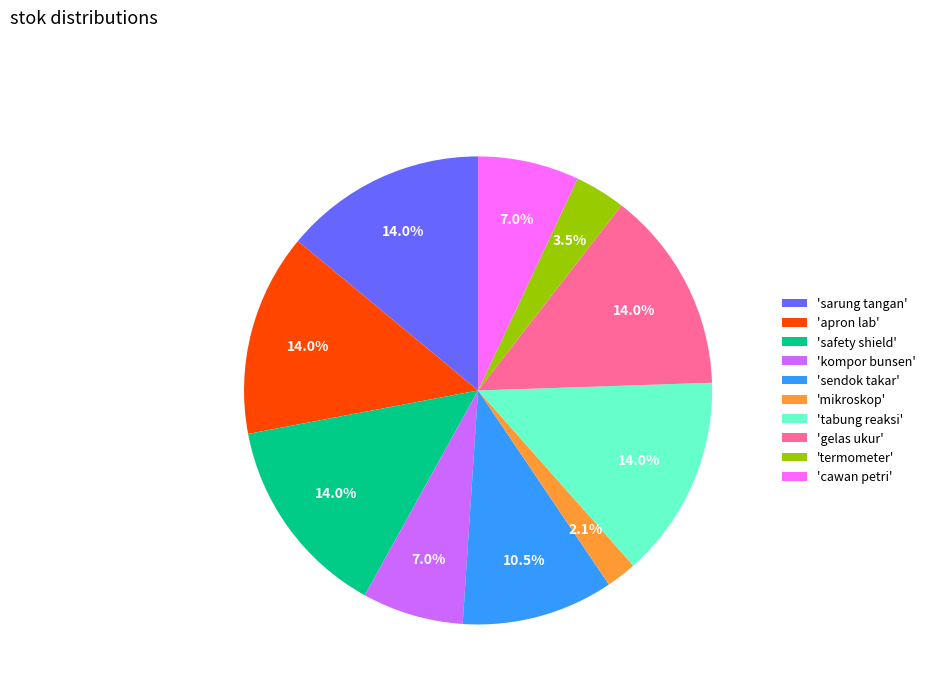

Which slice is the smallest?

'mikroskop'